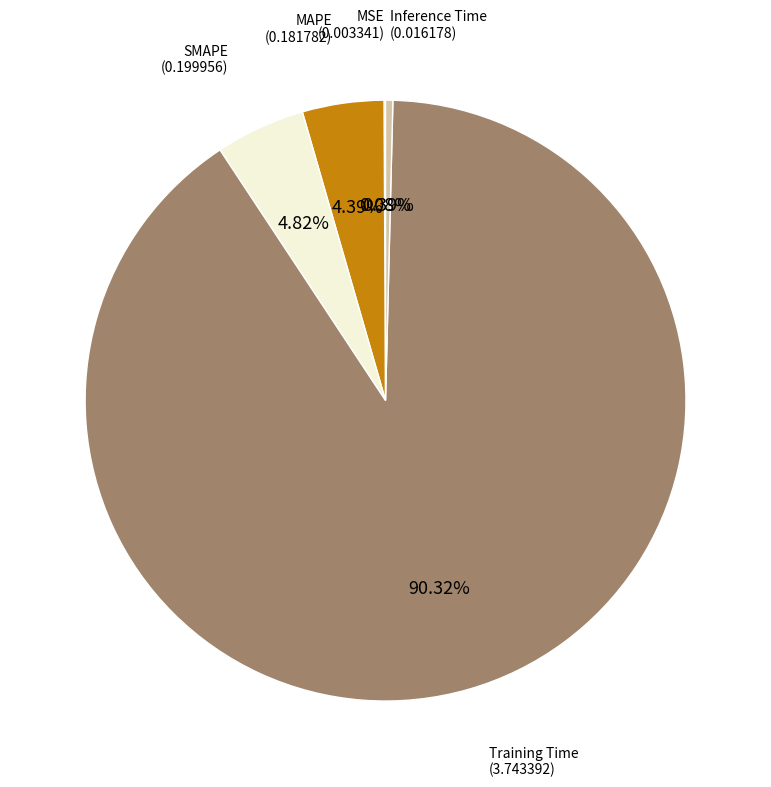

Is there any slice that represents more than half of the pie?

Yes